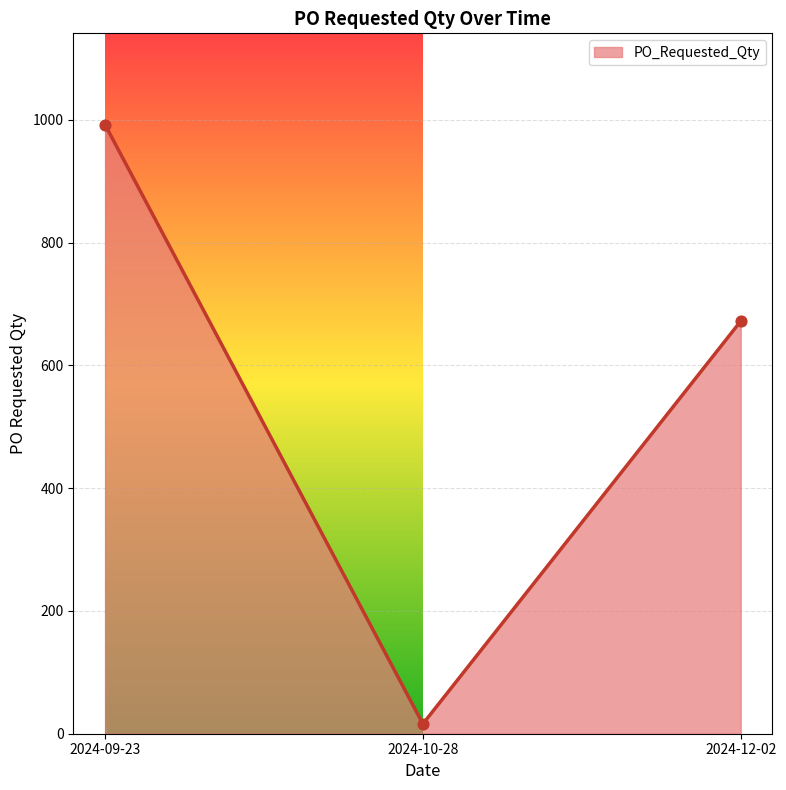

What is the change in value from 2024-10-28 to 2024-12-02?

+656